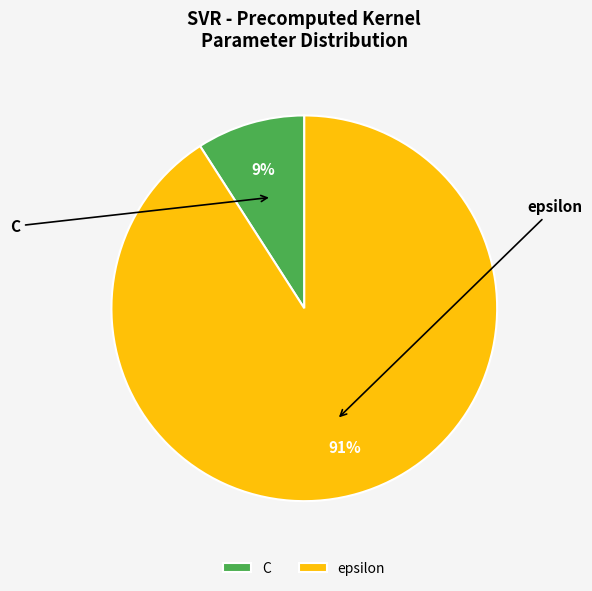

Is there any slice that represents more than half of the pie?

Yes